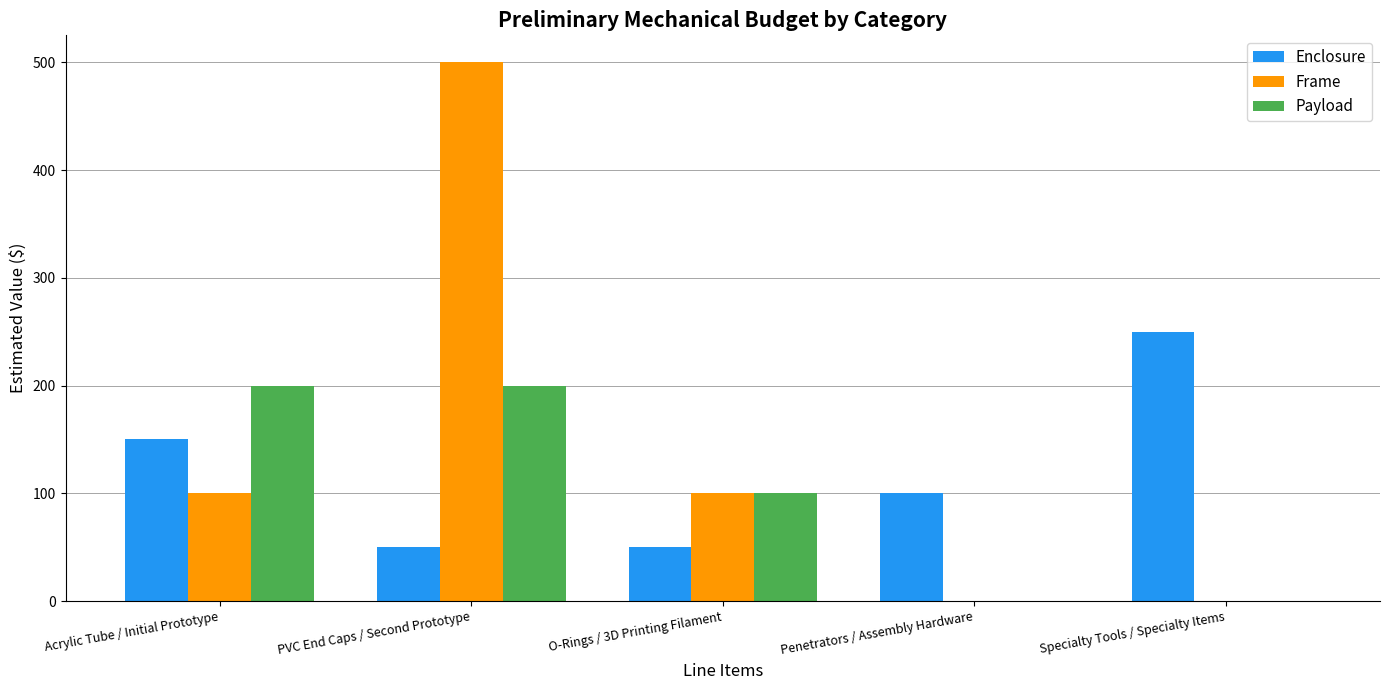

How many categories are shown in the chart?

5